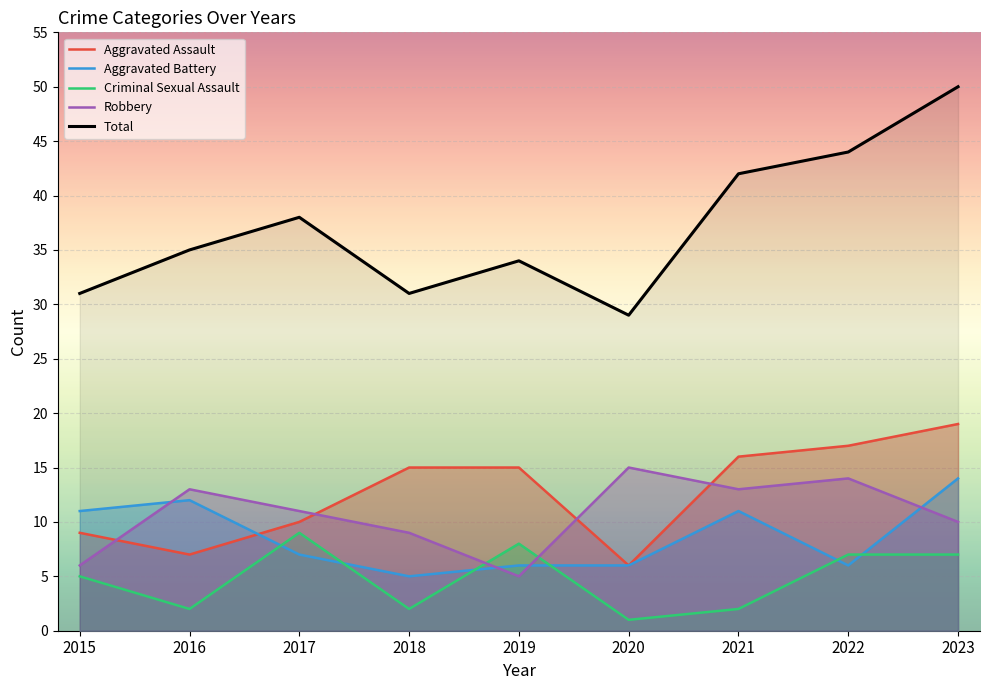

What is the difference between the Aggravated Assault values at 2019 and 2023?

4